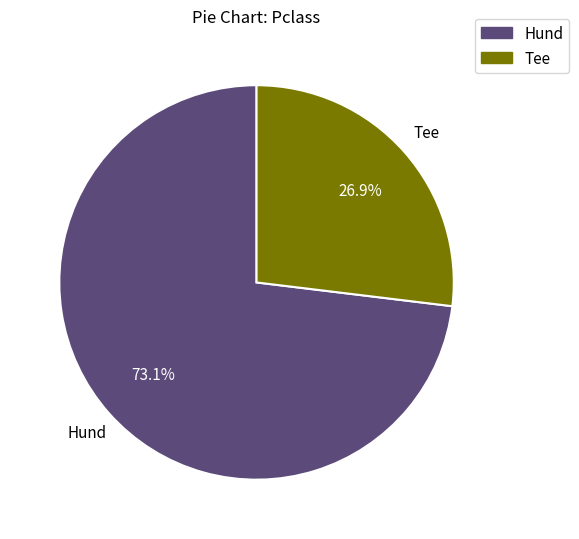

Rank the categories by value from lowest to highest.

Tee, Hund